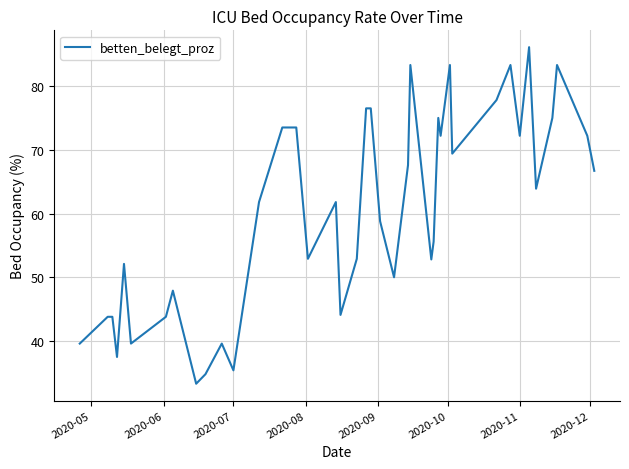

What is the difference between the maximum and minimum values?

52.8